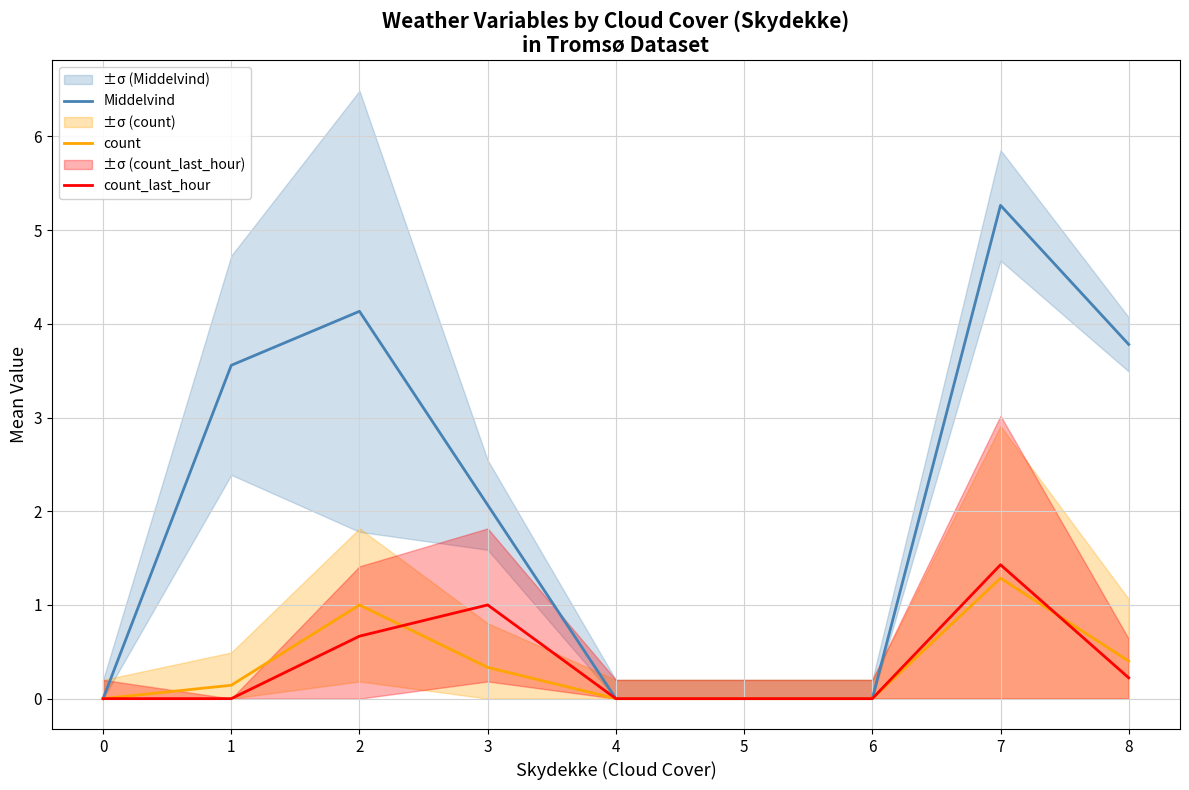

Between 1 and 2, which series saw the biggest shift?

count